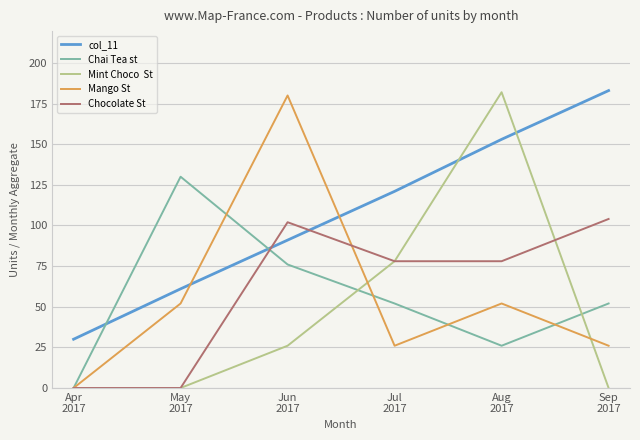

Reading left to right, what are all the values shown in this chart?

col_11: 30	61	91	121	153	183
Chai Tea st: 0	130	76	52	26	52
Mint Choco  St: 0	0	26	78	182	0
Mango St: 0	52	180	26	52	26
Chocolate St: 0	0	102	78	78	104